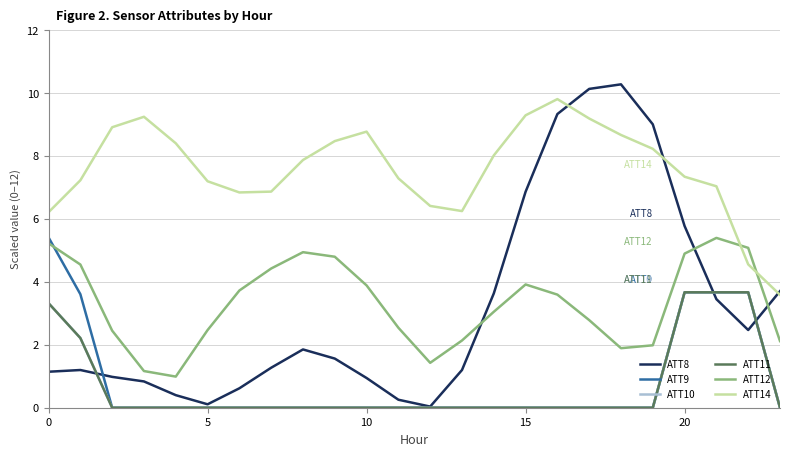

Does the chart have visible grid lines?

Yes